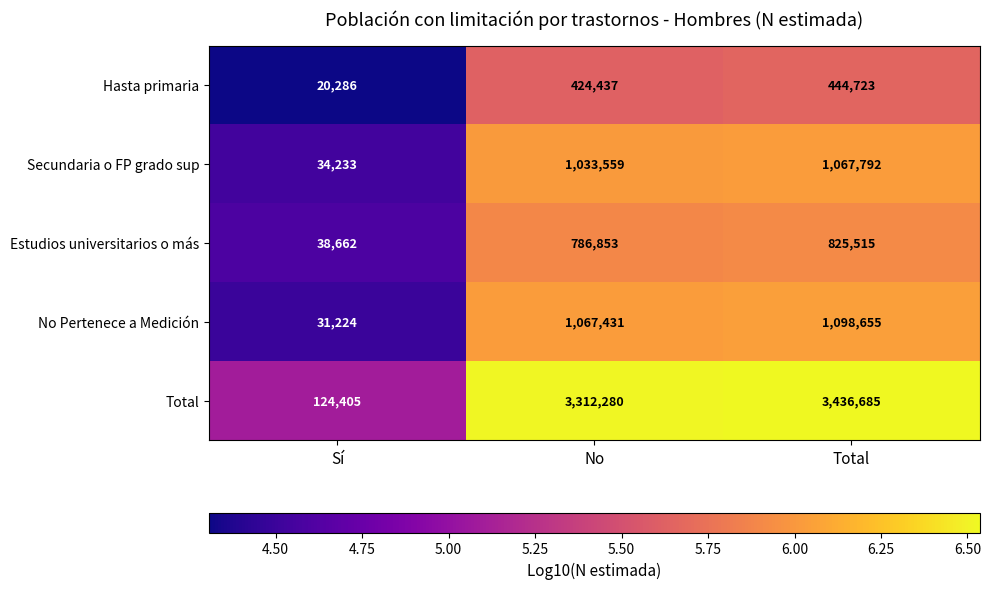

Rank the series by their maximum value, from lowest to highest.

Hasta primaria, Estudios universitarios o más, Secundaria o FP grado sup, No Pertenece a Medición, Total